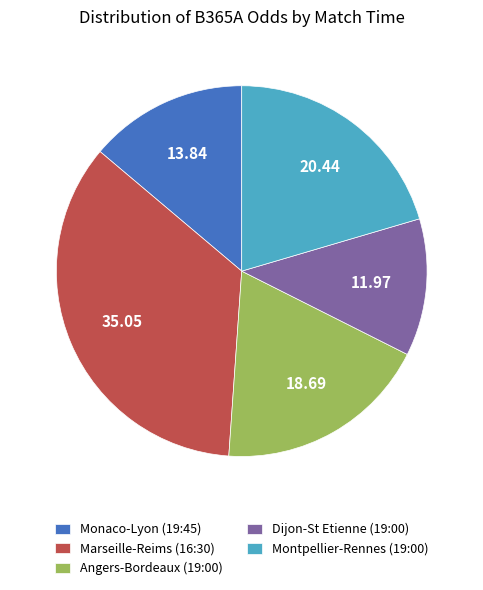

Between Dijon-St Etienne (19:00) and Monaco-Lyon (19:45), which is larger?

Monaco-Lyon (19:45)